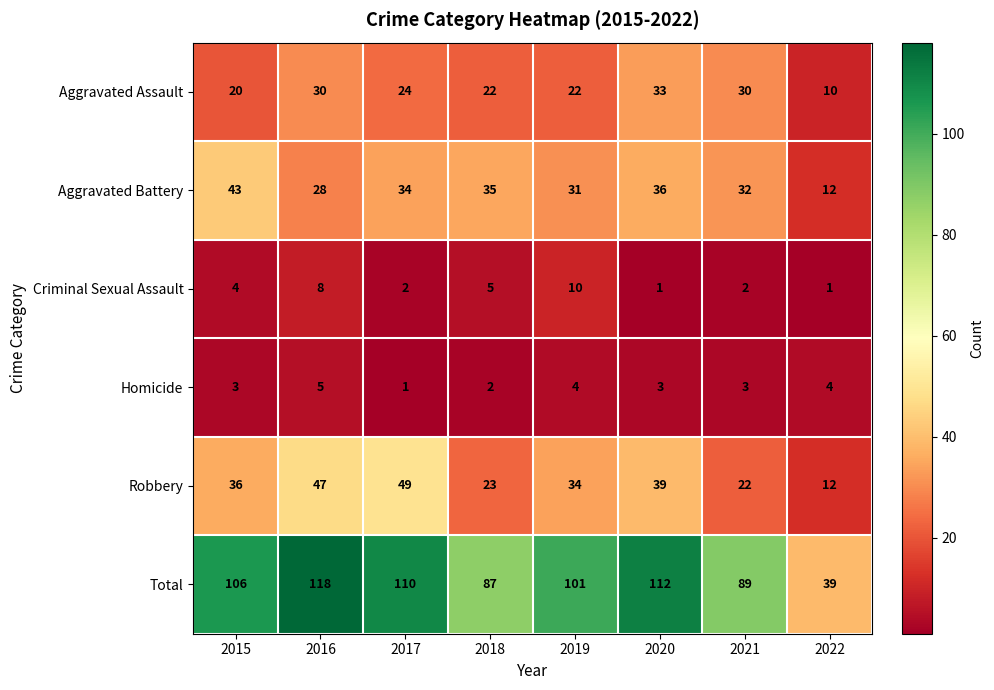

What is the maximum value shown in the chart?

118